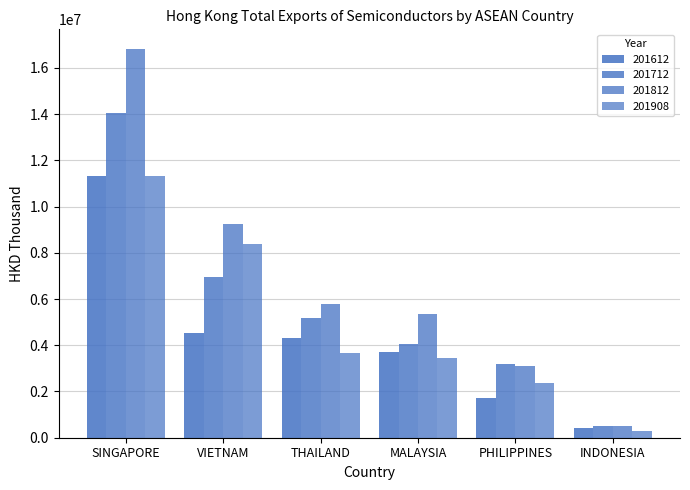

Reading left to right, transcribe all the data shown in this chart.

201612: SINGAPORE=11316302.7	VIETNAM=4534110.1	THAILAND=4323083.7	MALAYSIA=3690083.6	PHILIPPINES=1725803.6	INDONESIA=424713.8
201712: SINGAPORE=14070968.0	VIETNAM=6970895.4	THAILAND=5188009.2	MALAYSIA=4038951.0	PHILIPPINES=3207311.7	INDONESIA=488857.7
201812: SINGAPORE=16828377.6	VIETNAM=9242698.9	THAILAND=5785253.9	MALAYSIA=5367763.5	PHILIPPINES=3115290.7	INDONESIA=519825.4
201908: SINGAPORE=11334184.0	VIETNAM=8387233.3	THAILAND=3648297.5	MALAYSIA=3457442.6	PHILIPPINES=2366870.3	INDONESIA=283136.5